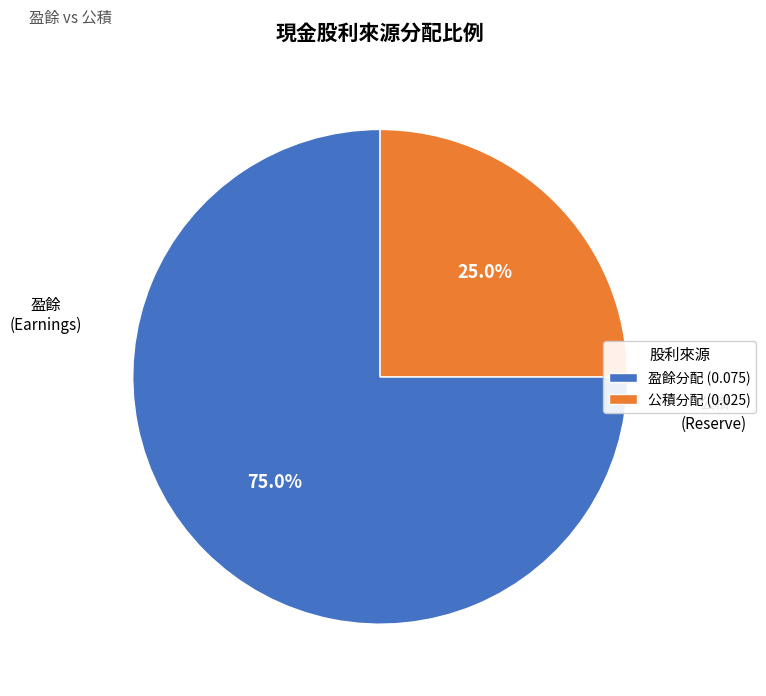

Does any single category account for the majority?

Yes